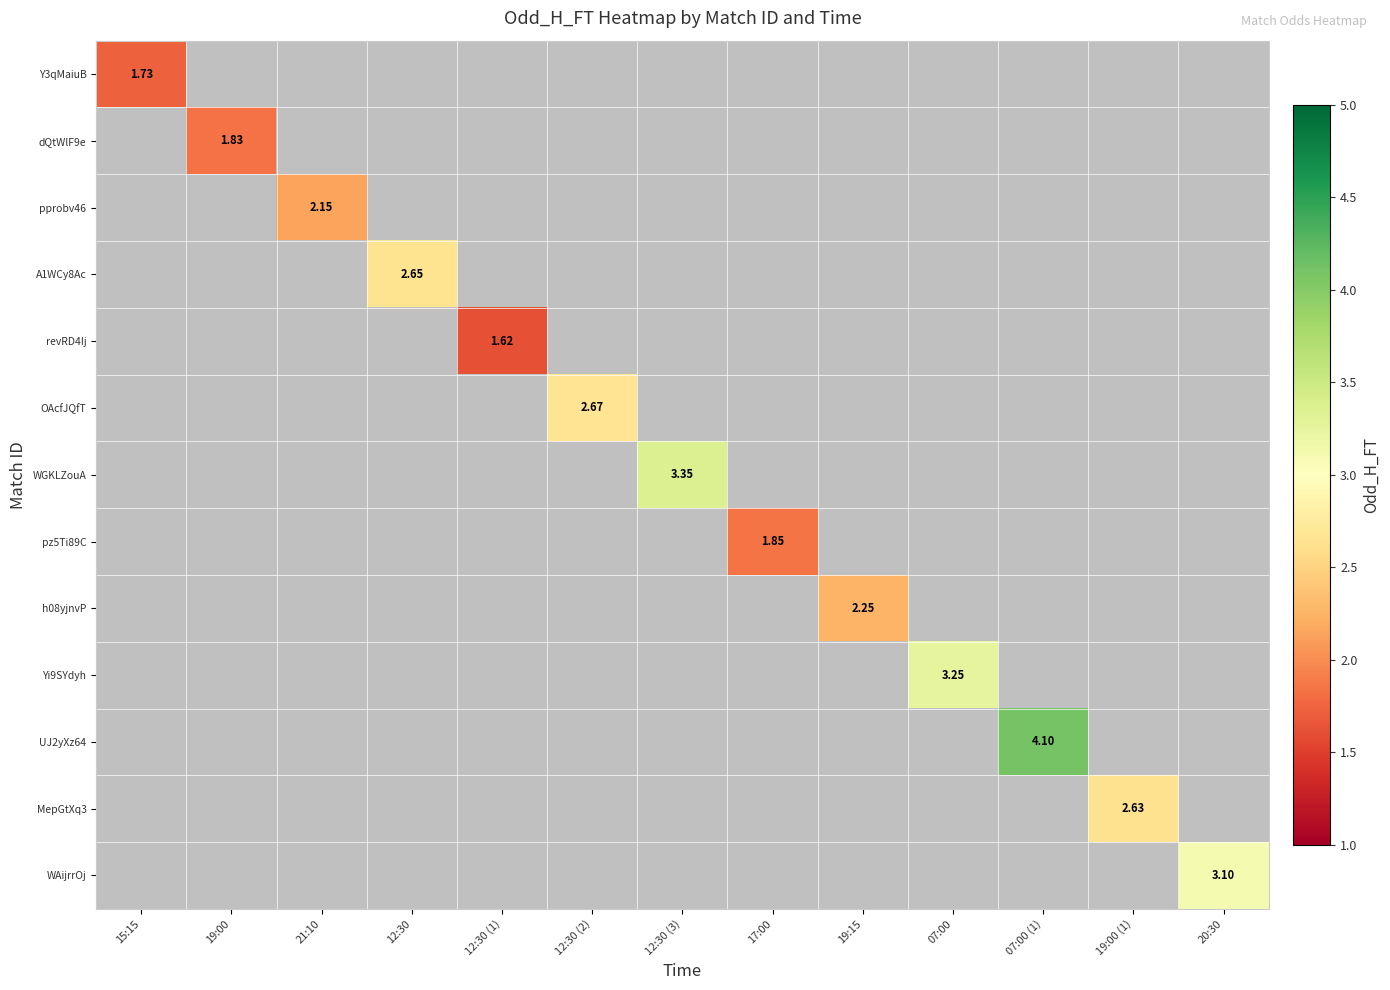

What value does the h08yjnvP series have at 19:15?

2.2